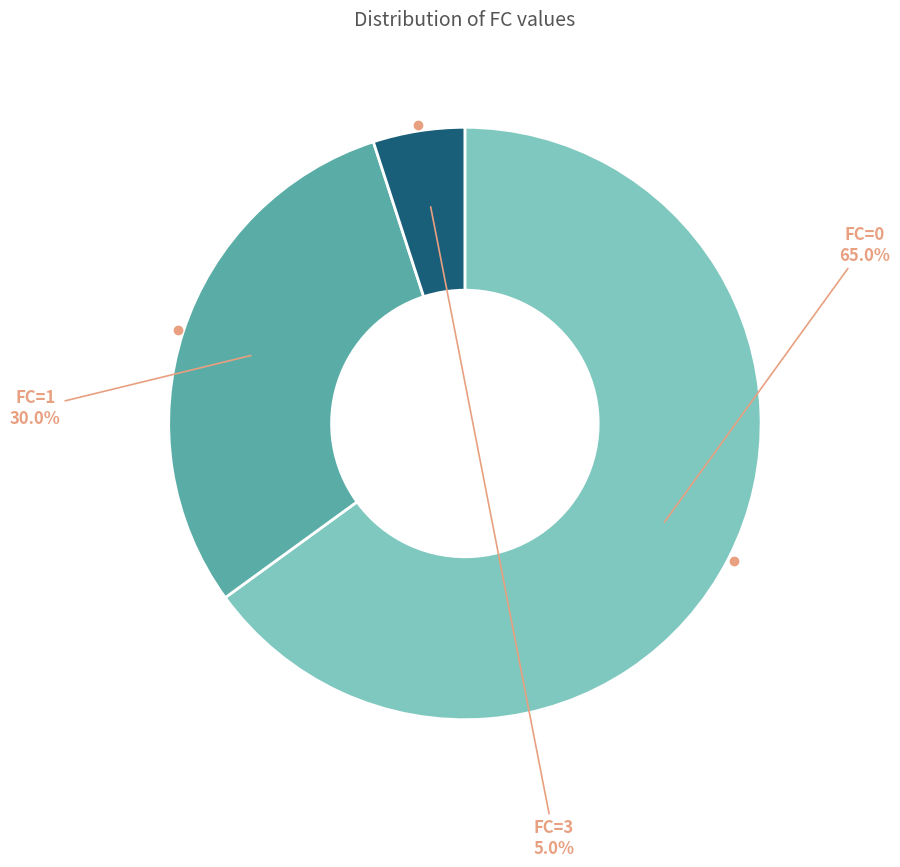

Is there a majority slice in this chart?

Yes